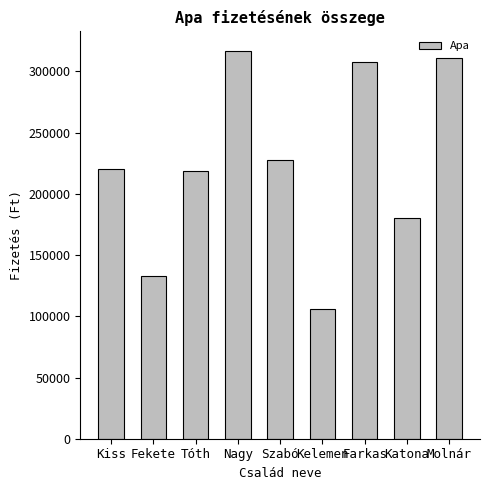

Are the bars grouped side by side (vs. stacked)?

No